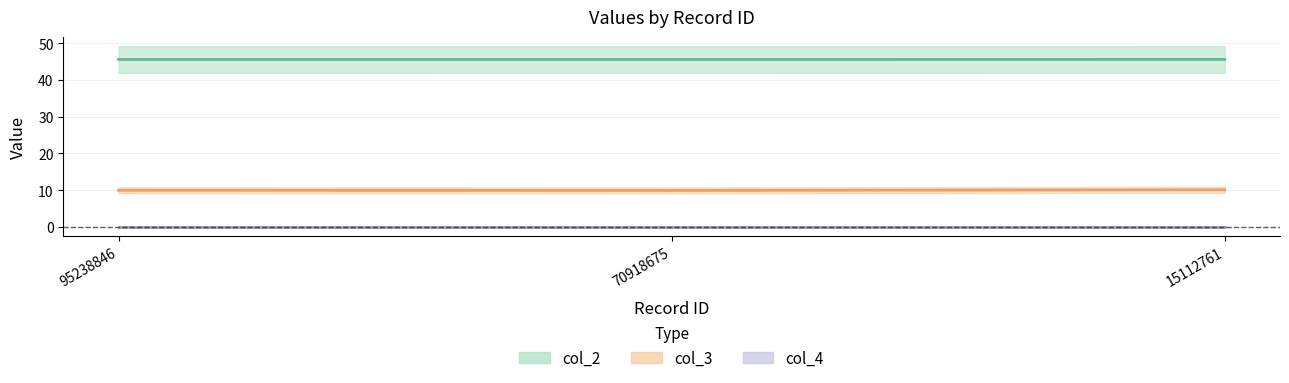

Which category has the lowest value in the col_2 (line) series?

70918675